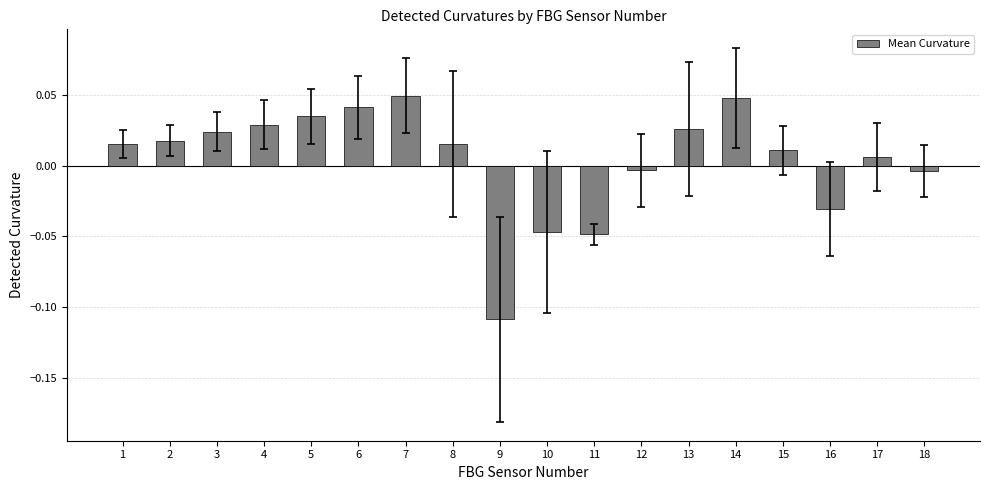

What is the difference between the values at 10 and 8?

0.1